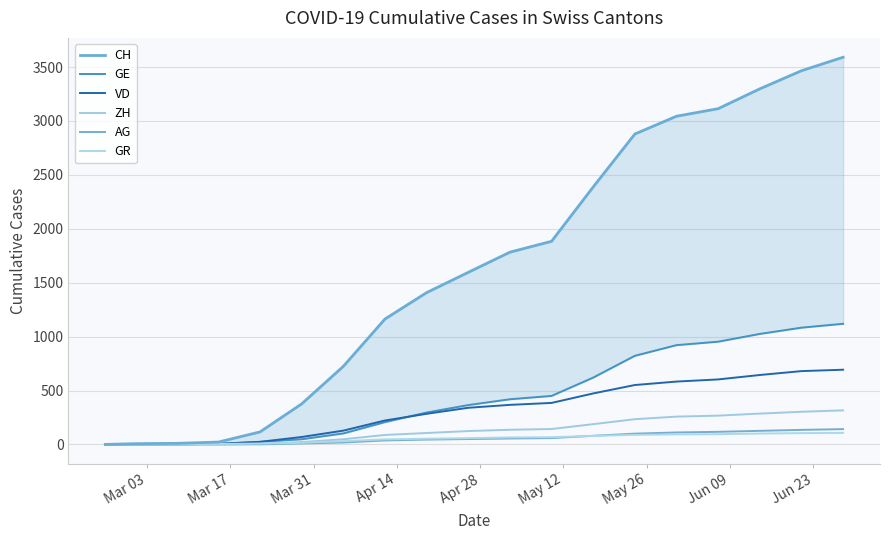

At how many categories does at least one series exceed 2956?

5